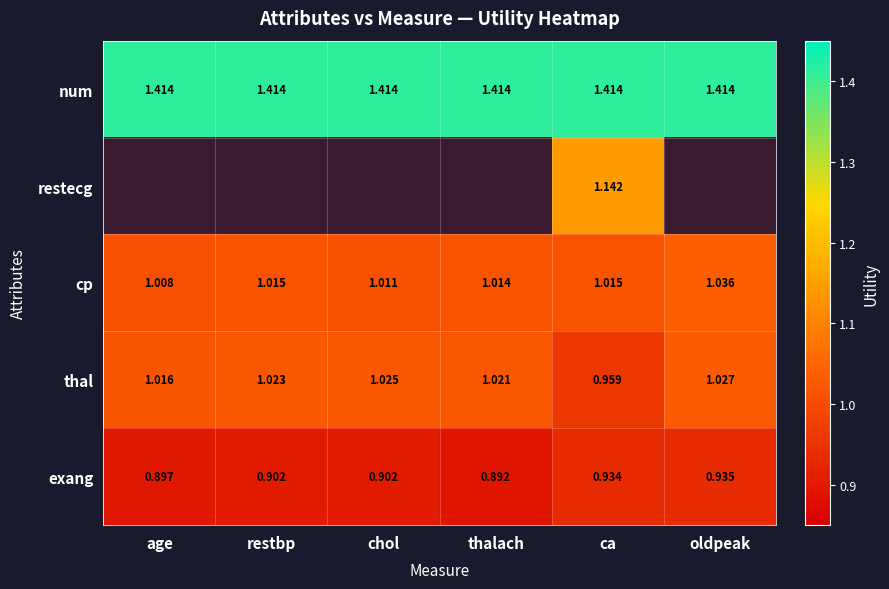

Which has a higher value, restbp or thalach?

restbp